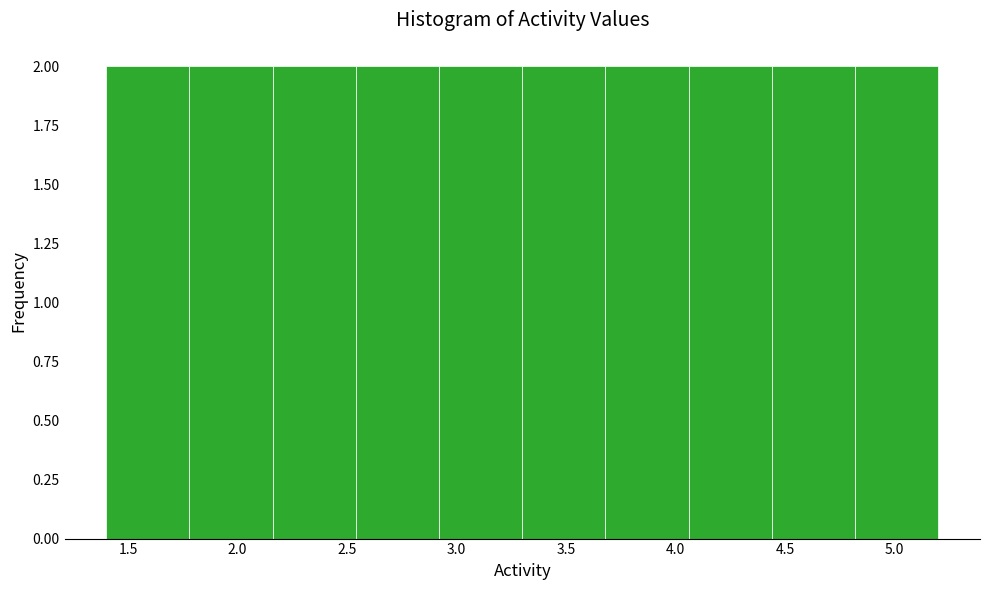

What is the height of the bar covering 2.16 to 2.54 on the x-axis? Neither the bar edges nor the heights are printed on the chart, so give them approximately, as read against the axes.

2